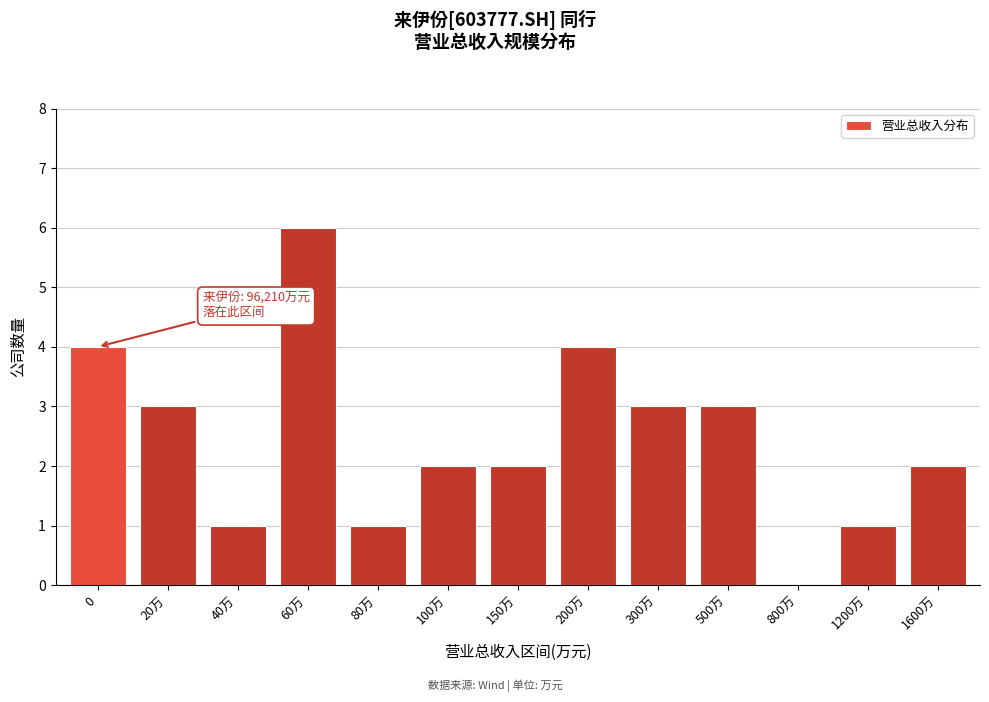

Reading left to right, extract all data points from this chart.

0=4	20万=3	40万=1	60万=6	80万=1	100万=2	150万=2	200万=4	300万=3	500万=3	800万=0	1200万=1	1600万=2